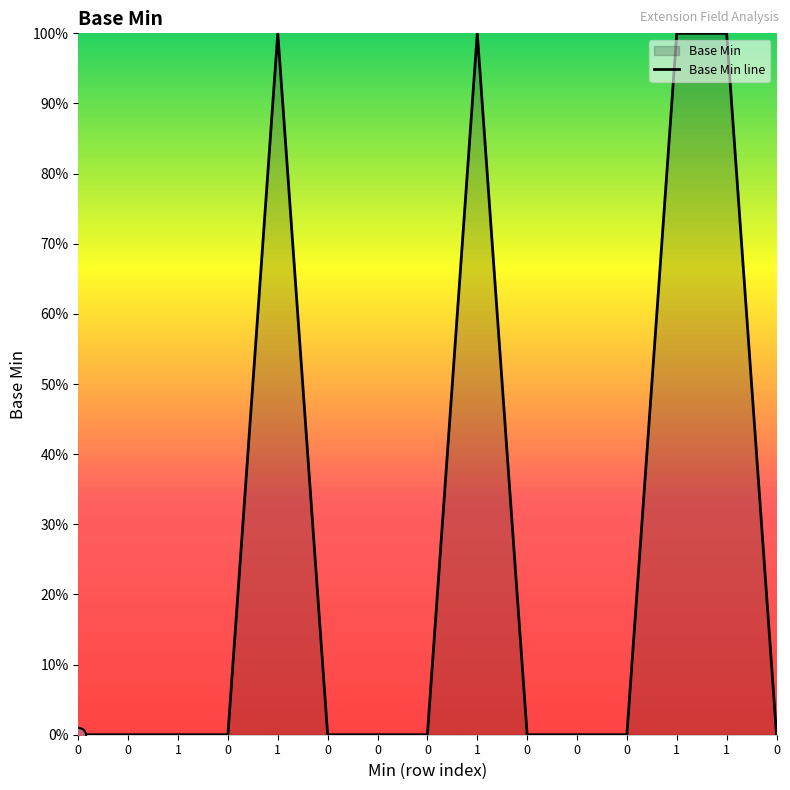

Which has a higher value, 0 or 1?

1